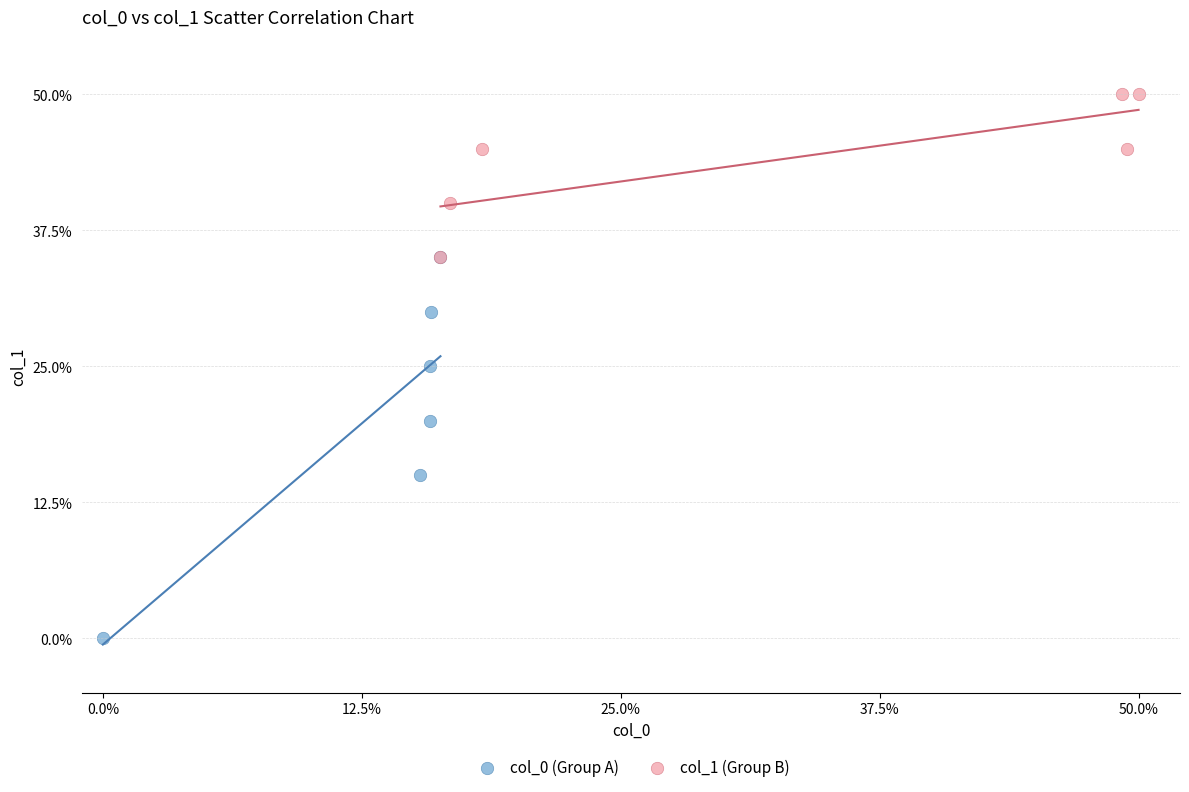

What are all the series names shown in the legend?

col_0 (Group A), col_1 (Group B)